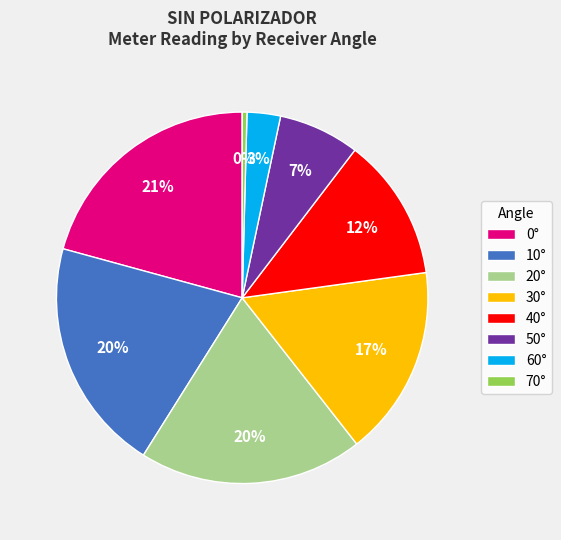

Does any single category account for the majority?

No